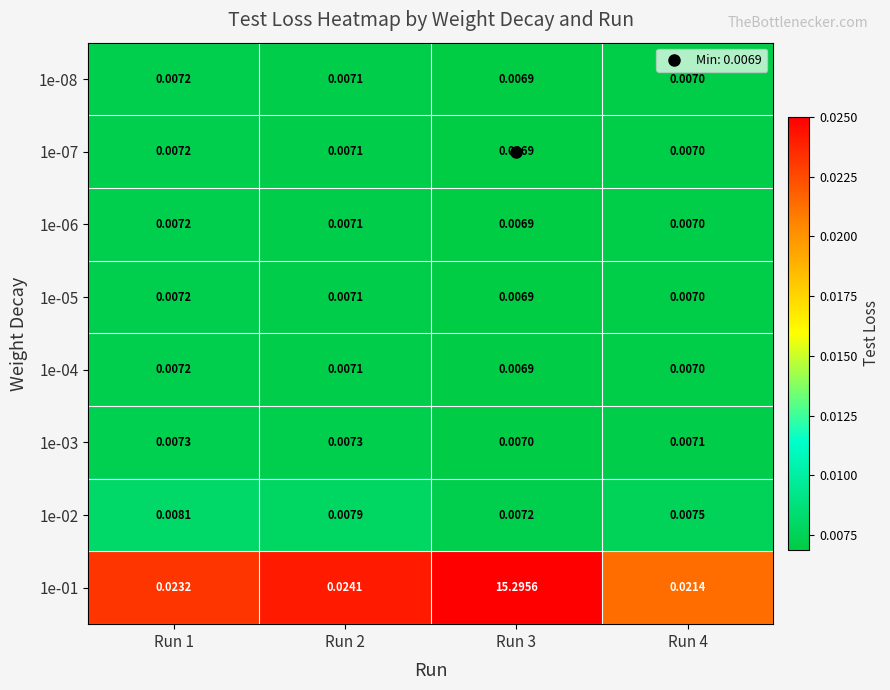

Which series has the largest range (max minus min)?

1e-01